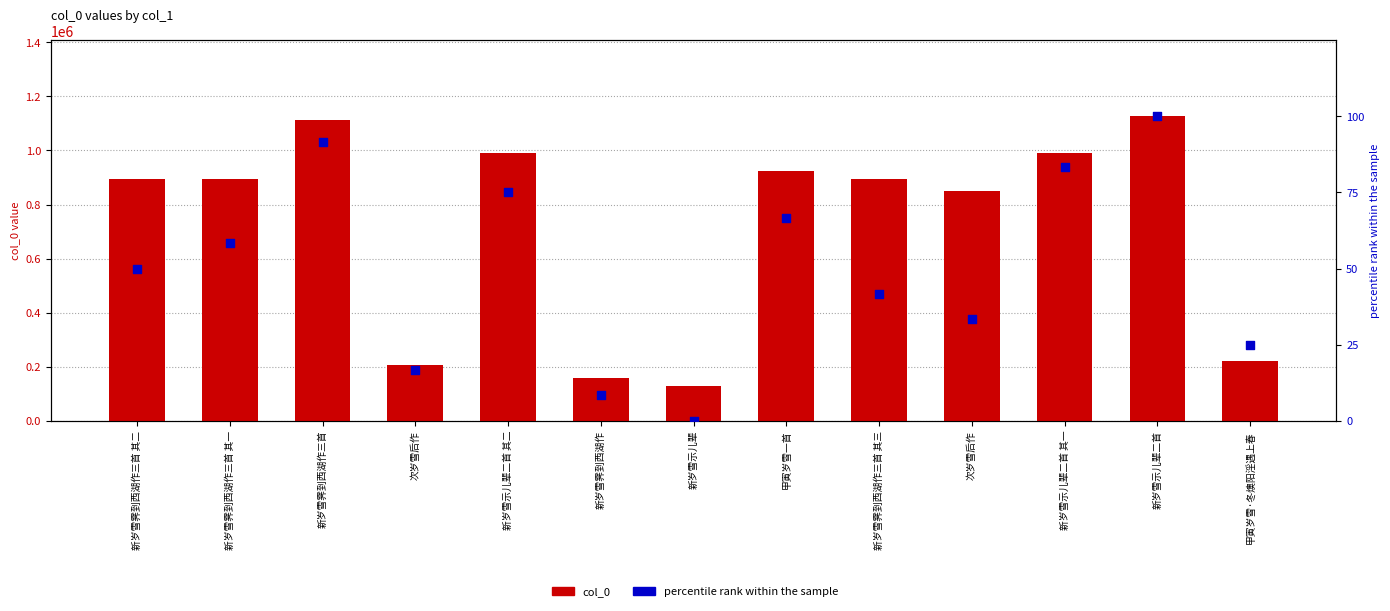

Is the value of percentile rank within the sample at 次岁雪后作 greater than the value of col_0 at 新岁雪霁到西湖作三首 其一?

No